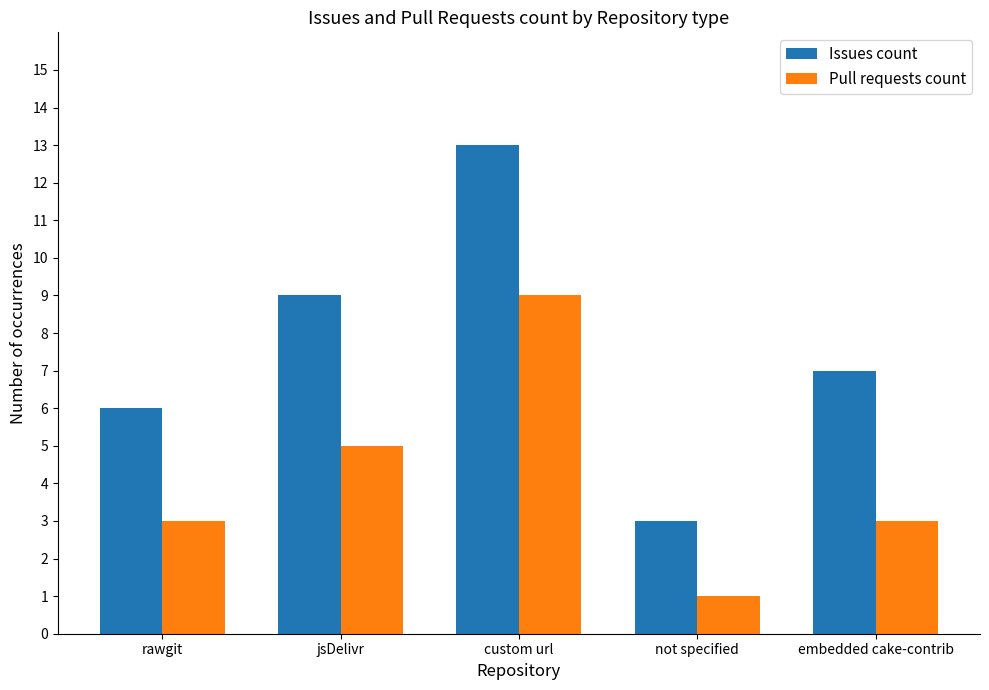

Reading left to right, list all the values displayed in this chart.

Issues count: rawgit=6	jsDelivr=9	custom url=13	not specified=3	embedded cake-contrib=7
Pull requests count: rawgit=3	jsDelivr=5	custom url=9	not specified=1	embedded cake-contrib=3